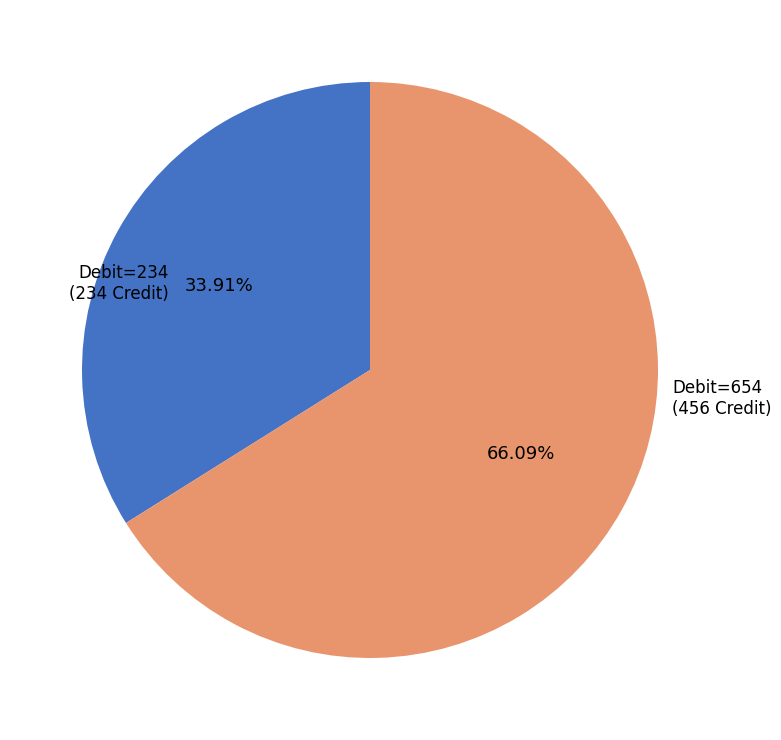

How many slices are in this pie chart?

2